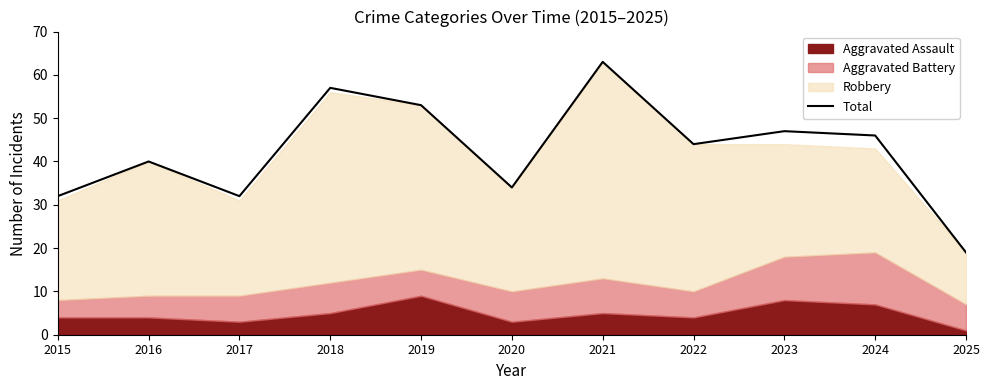

What value does the data have at 2018, to the nearest 10?

60